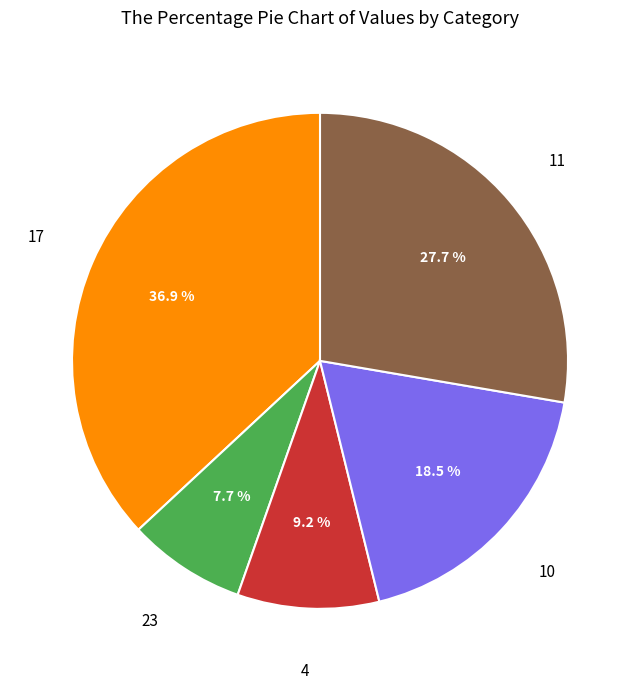

Count the number of slices in the pie.

5